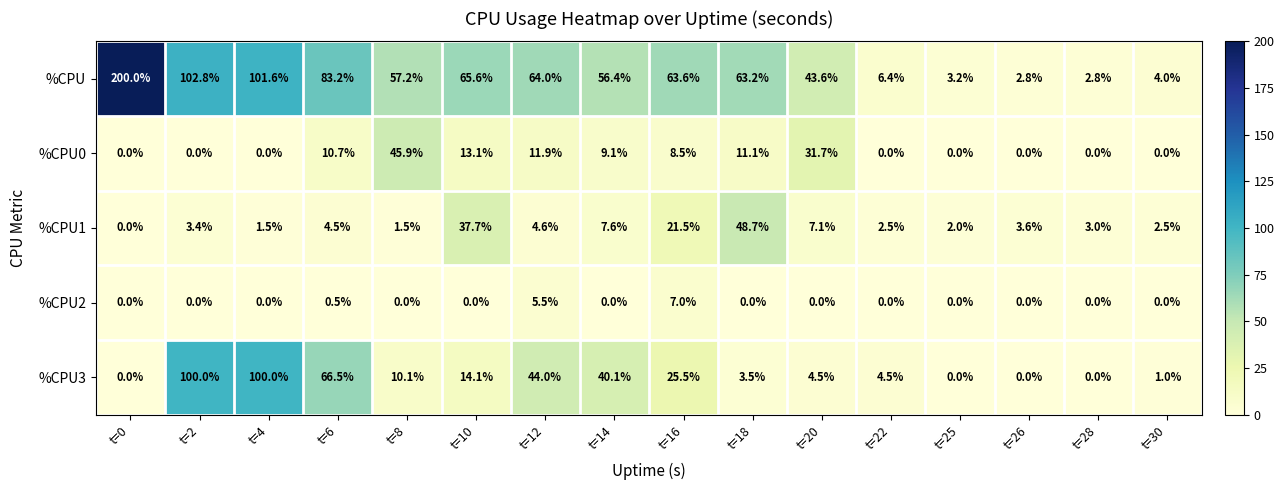

At which category is the sum across all series the highest?

t=2